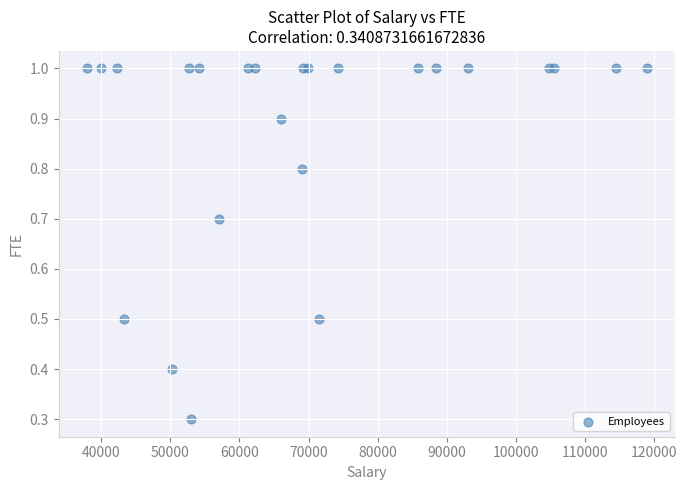

What Y value in the scatter plot is closest to 0?

0.3